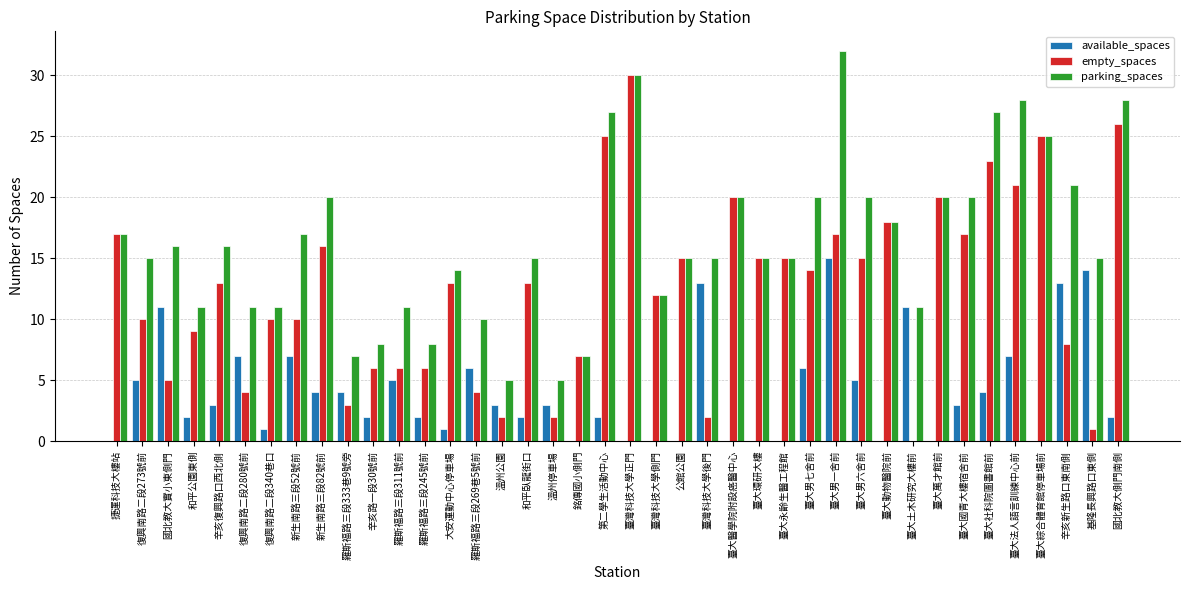

The value of parking_spaces at 臺大法人語言訓練中心前 is 28. True or false?

True